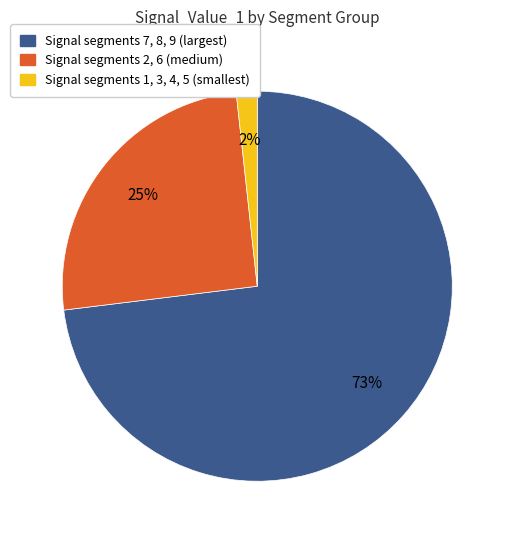

Is there any slice that represents more than half of the pie?

Yes